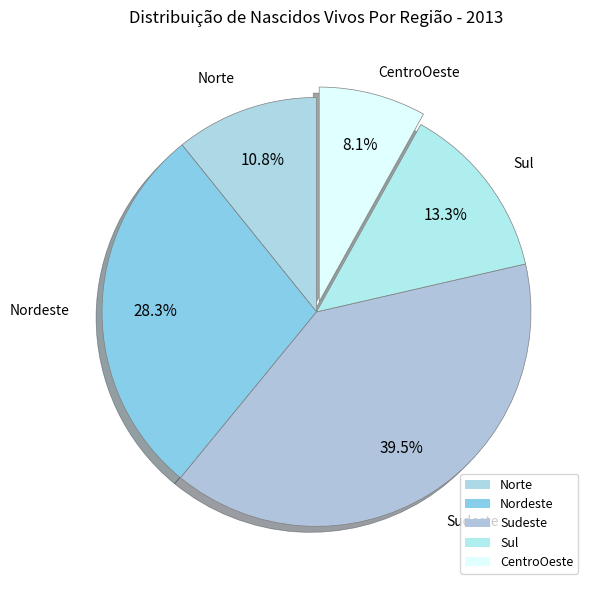

Count the number of slices in the pie.

5